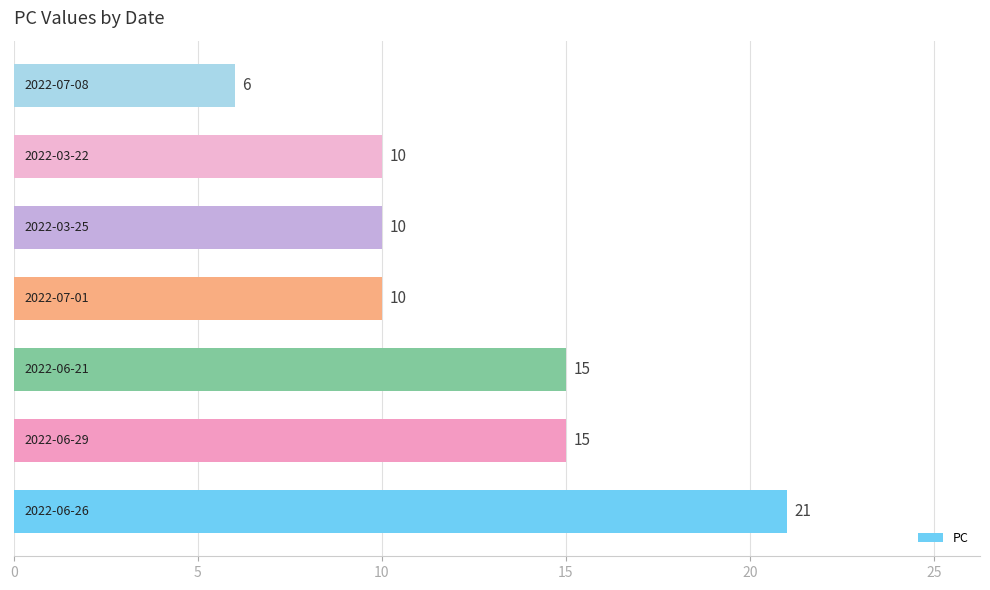

What is the greatest value displayed?

21